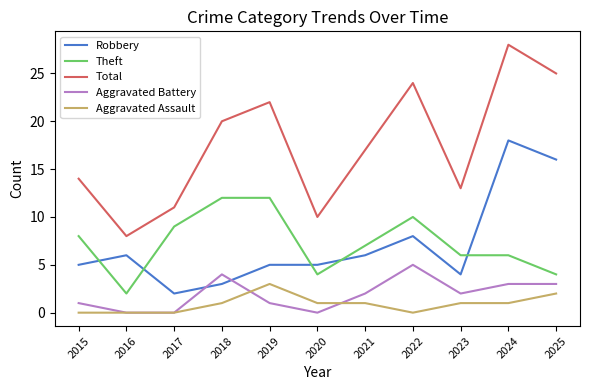

At which category does the chart reach its peak across all series?

2024